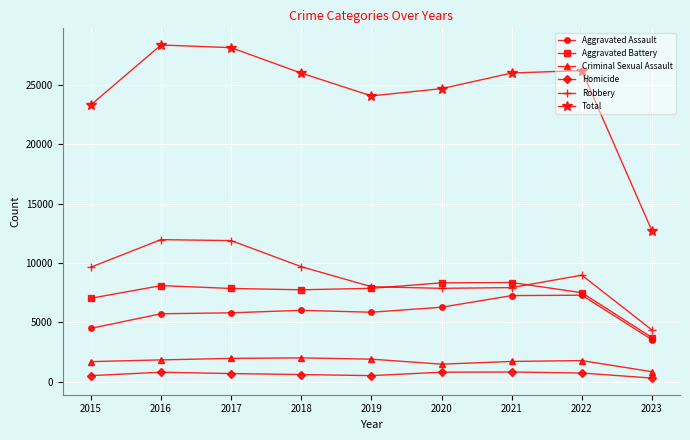

What are all the series names shown in the legend?

Aggravated Assault, Aggravated Battery, Criminal Sexual Assault, Homicide, Robbery, Total